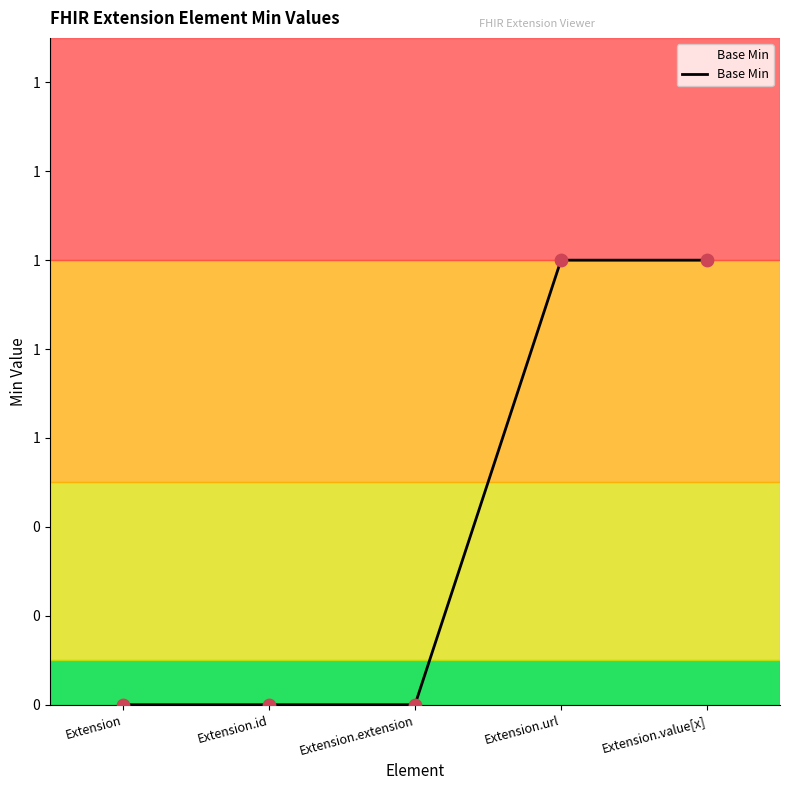

What is the change in value from Extension.id to Extension.url?

+1